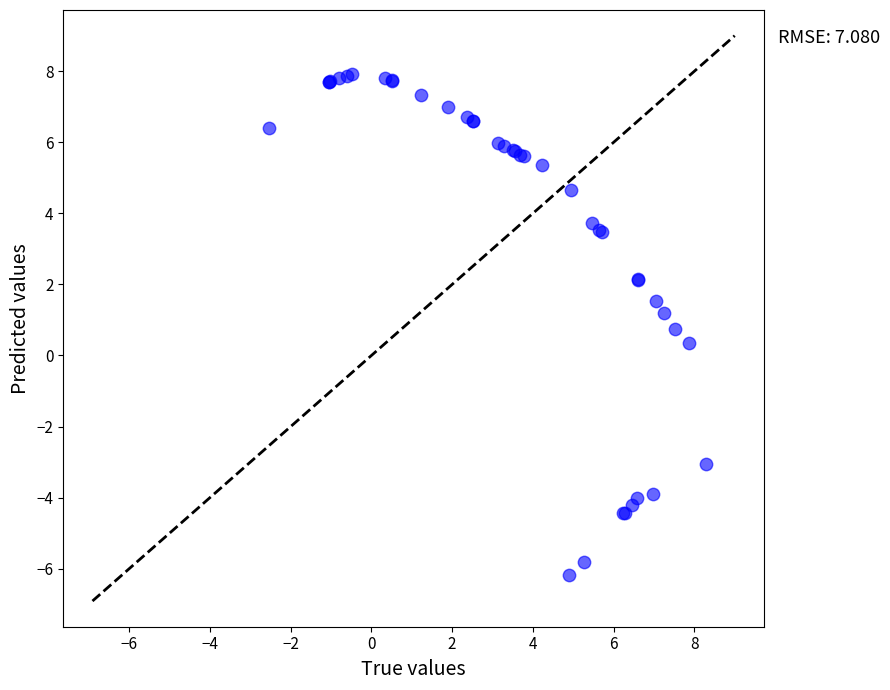

What Y value in the scatter plot is closest to 0?

0.4